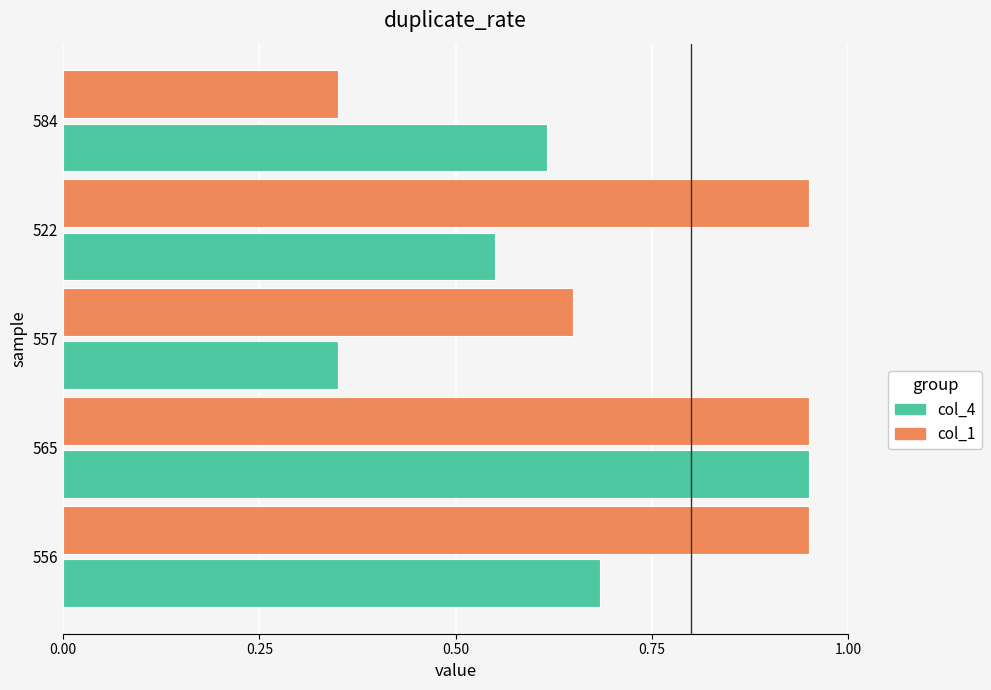

At how many categories does at least one series exceed 0?

5